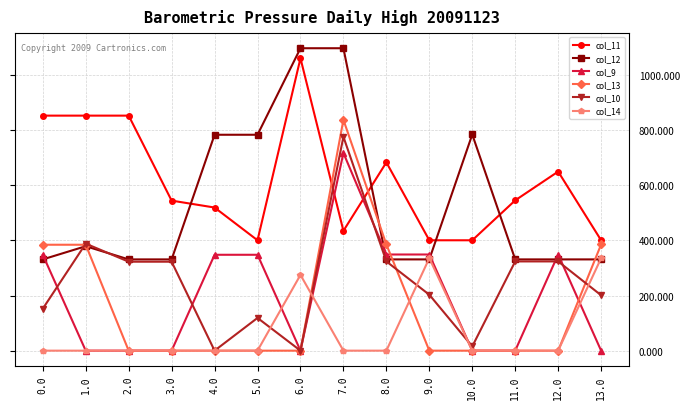

Rank the series by their maximum value, from lowest to highest.

col_14, col_9, col_10, col_13, col_11, col_12